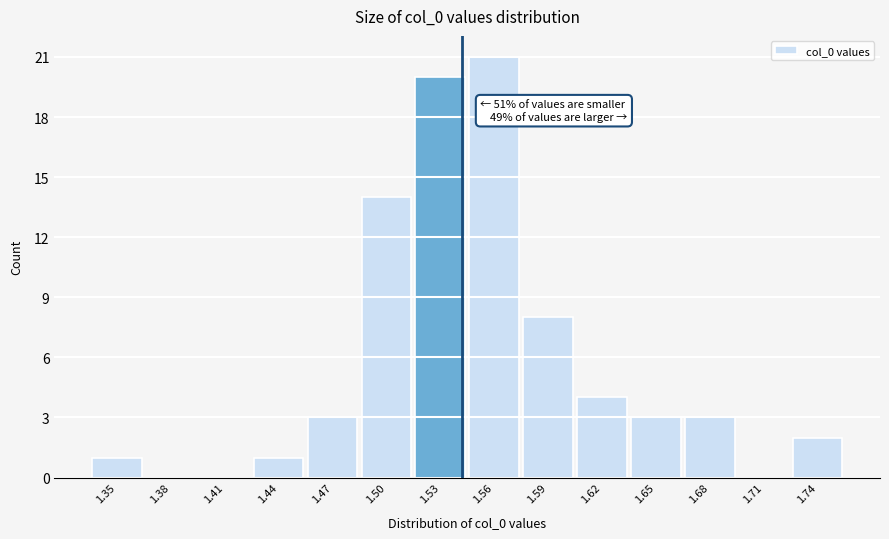

Reading left to right, transcribe all the data shown in this chart.

1.35=1	1.38=0	1.41=0	1.44=1	1.47=3	1.50=14	1.53=20	1.56=21	1.59=8	1.62=4	1.65=3	1.68=3	1.71=0	1.74=2